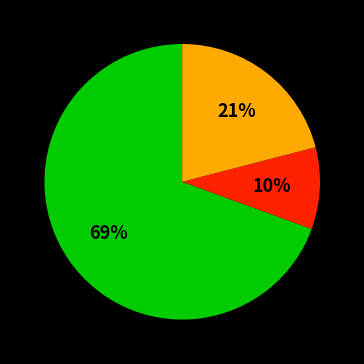

Which category has the smallest portion of the pie?

EIA